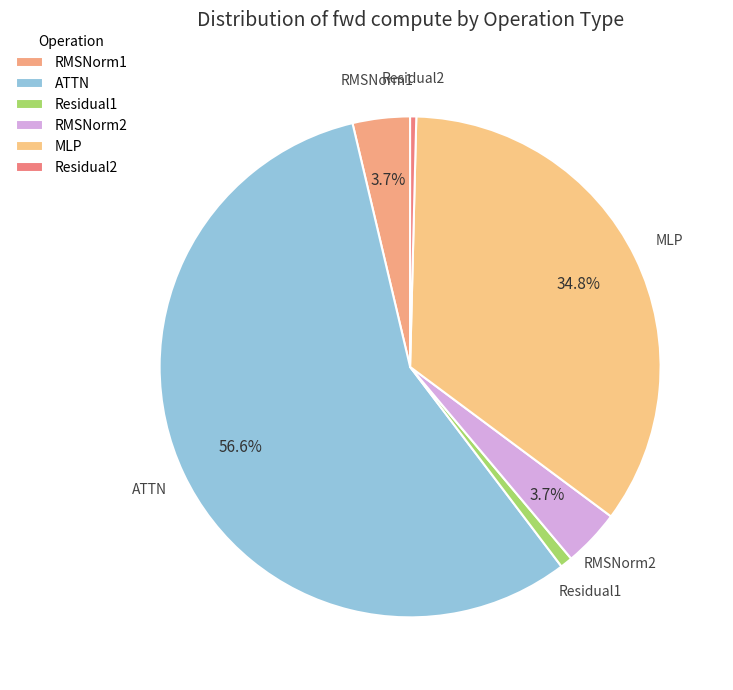

Which slice is the largest?

ATTN